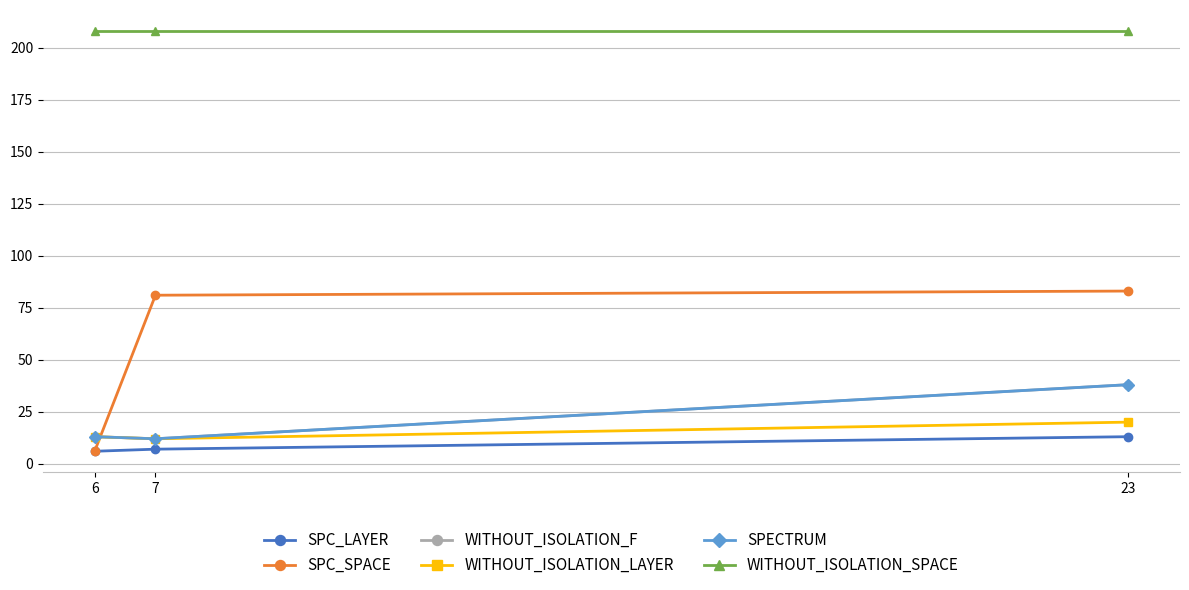

What is the difference between the maximum and second lowest values in the SPC_SPACE series?

2